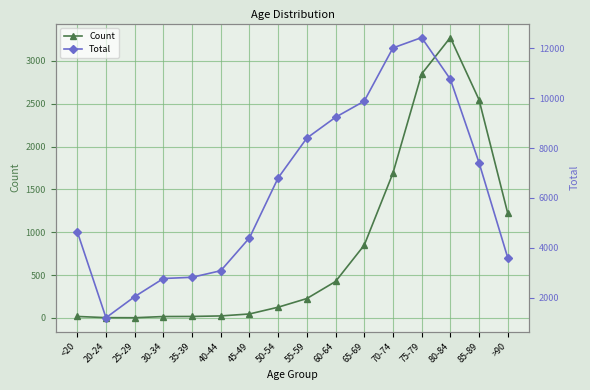

Reading right to left, extract all data points from this chart.

Count: >90=1224	85-89=2548	80-84=3273	75-79=2848	70-74=1690	65-69=850	60-64=426	55-59=227	50-54=126	45-49=47	40-44=24	35-39=18	30-34=17	25-29=3	20-24=4	<20=18
Total: >90=3604	85-89=7417	80-84=10764	75-79=12434	70-74=12018	65-69=9883	60-64=9236	55-59=8400	50-54=6803	45-49=4396	40-44=3078	35-39=2814	30-34=2765	25-29=2038	20-24=1191	<20=4641